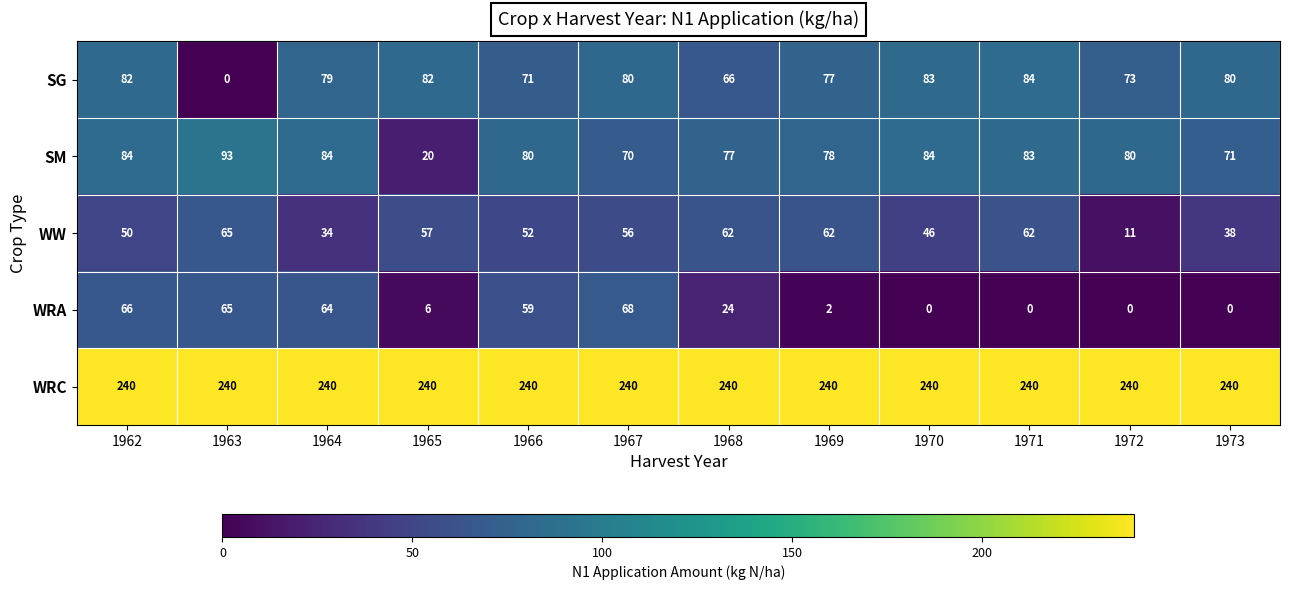

What is the sum of the WRC values at 1965 and 1970?

480